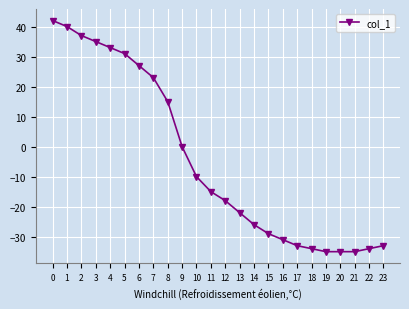

Read the value at 21, to the nearest 5.

-35